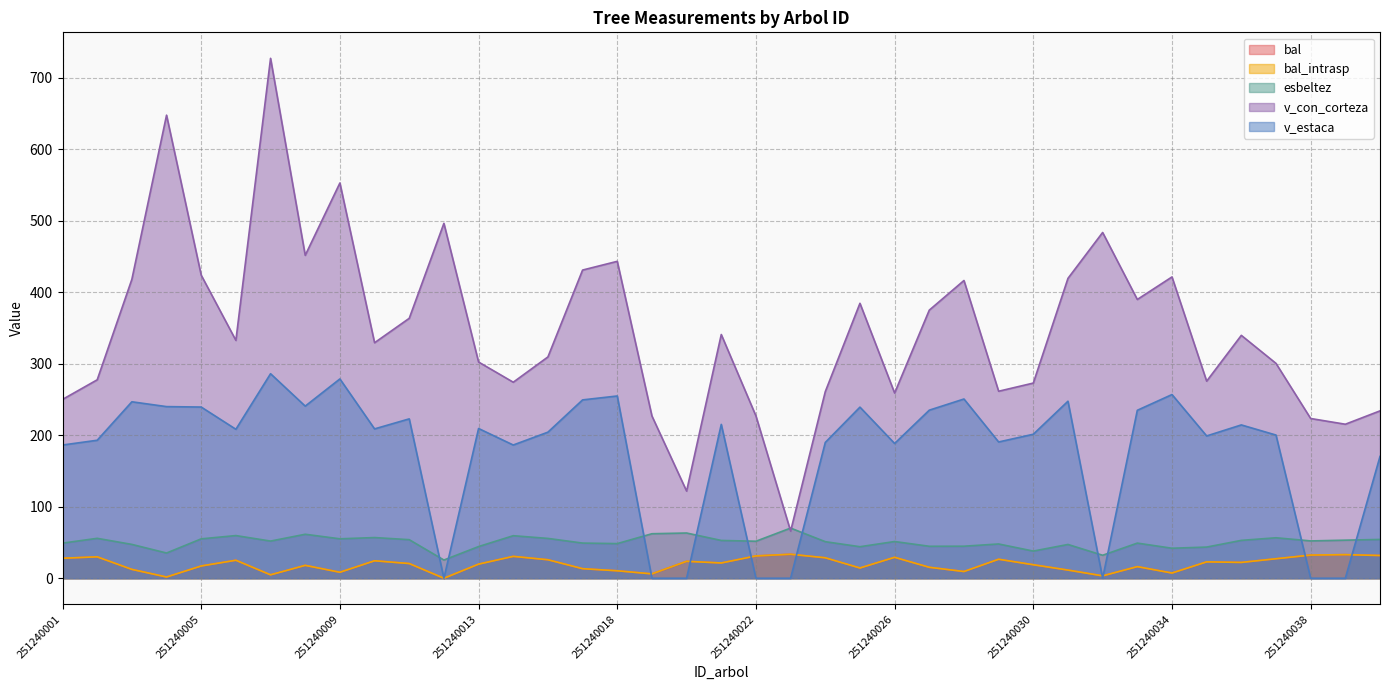

How many distinct data groups are displayed?

5